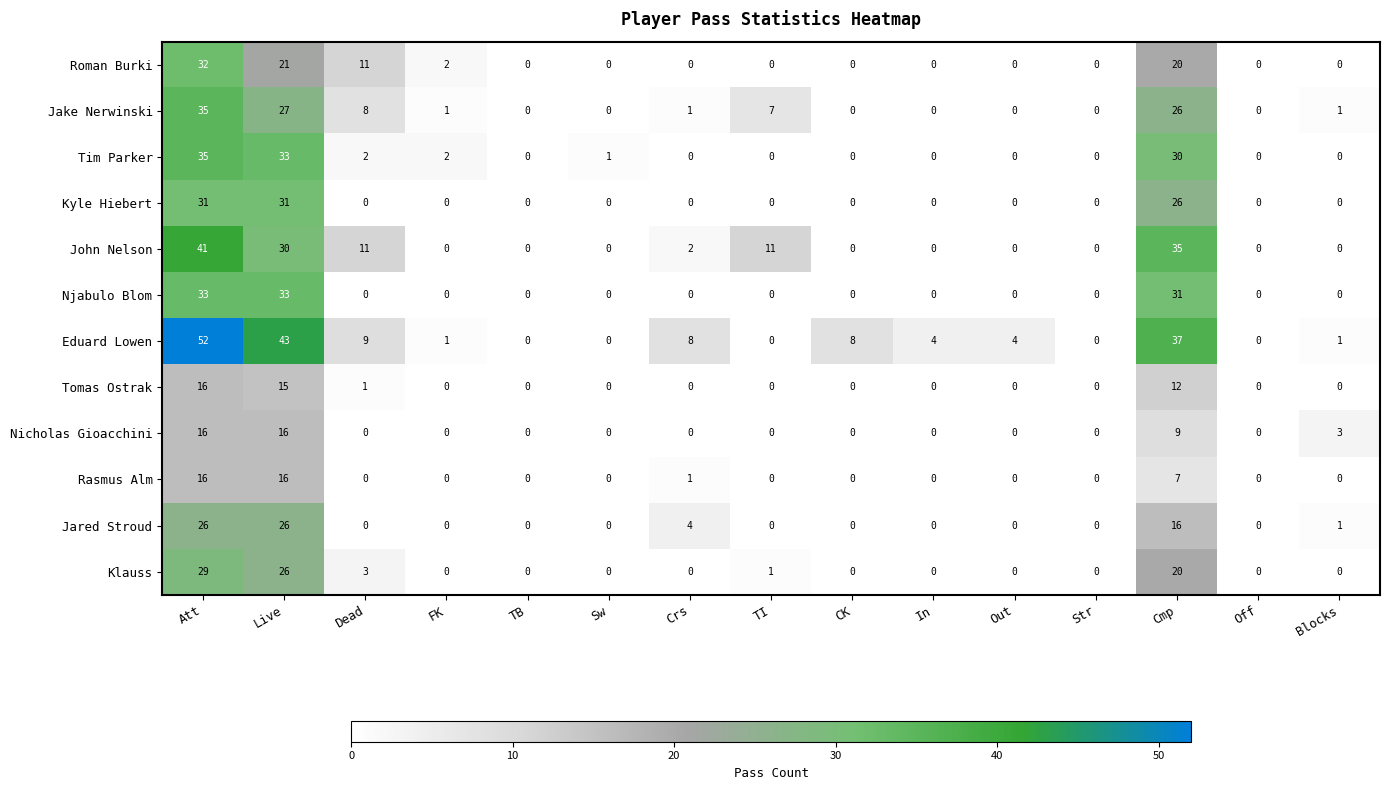

Is it true that Tomas Ostrak equals 0 at CK?

True